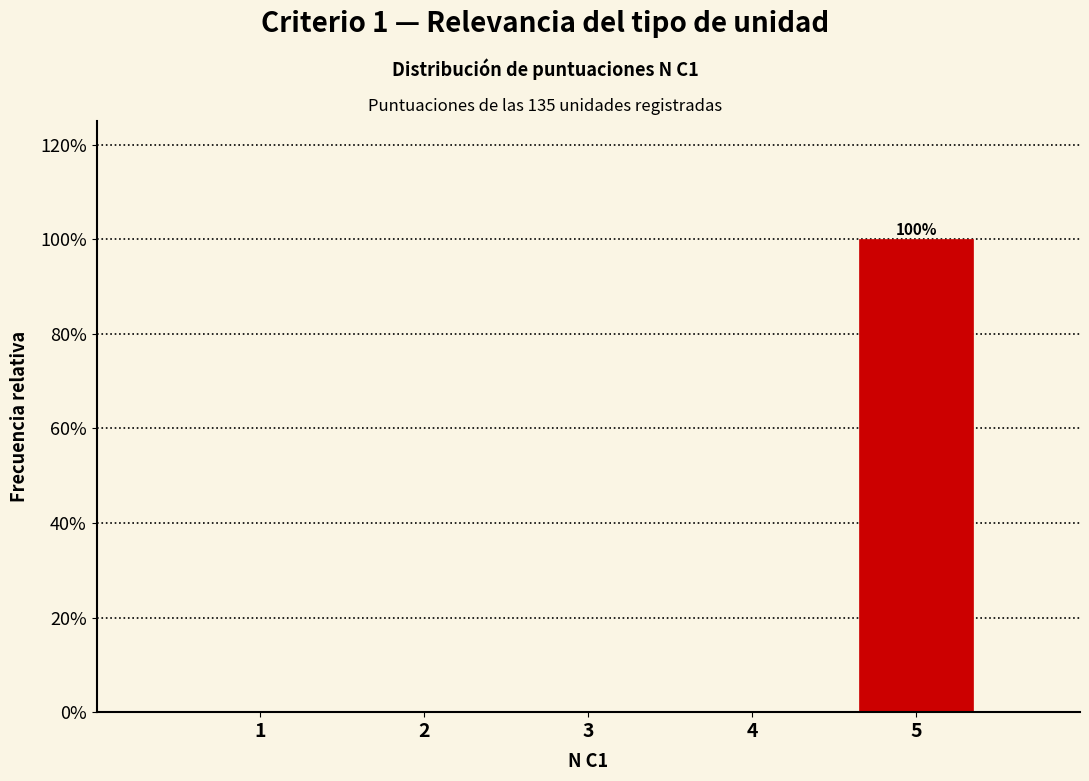

Reading left to right, list all the values displayed in this chart.

1=0	2=0	3=0	4=0	5=100